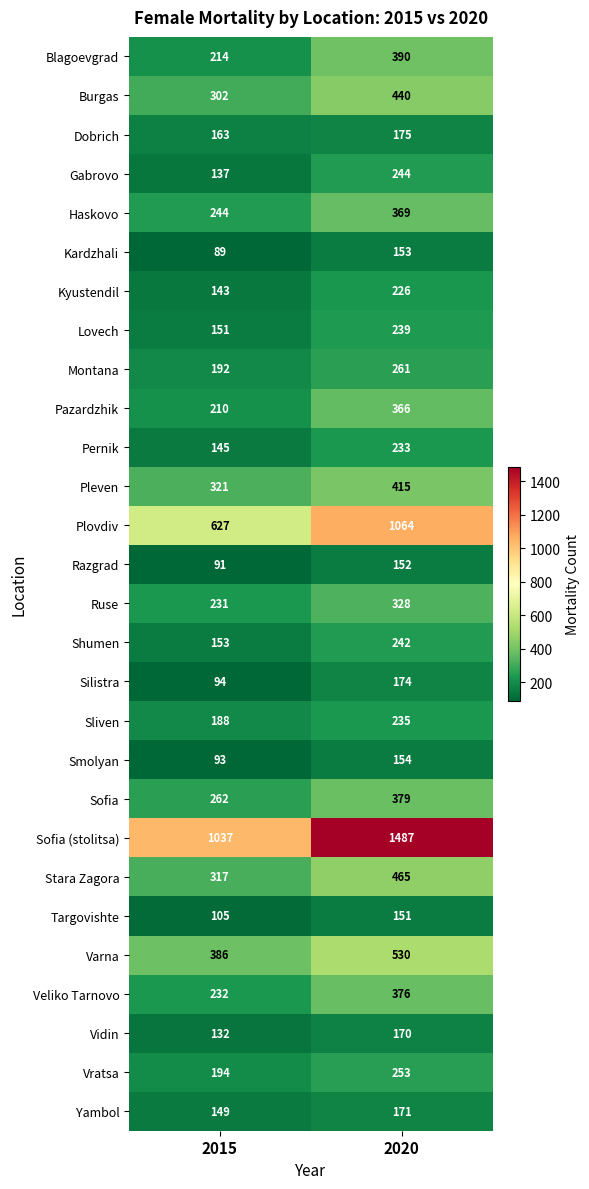

What is the total value across all series at 2015?

6602